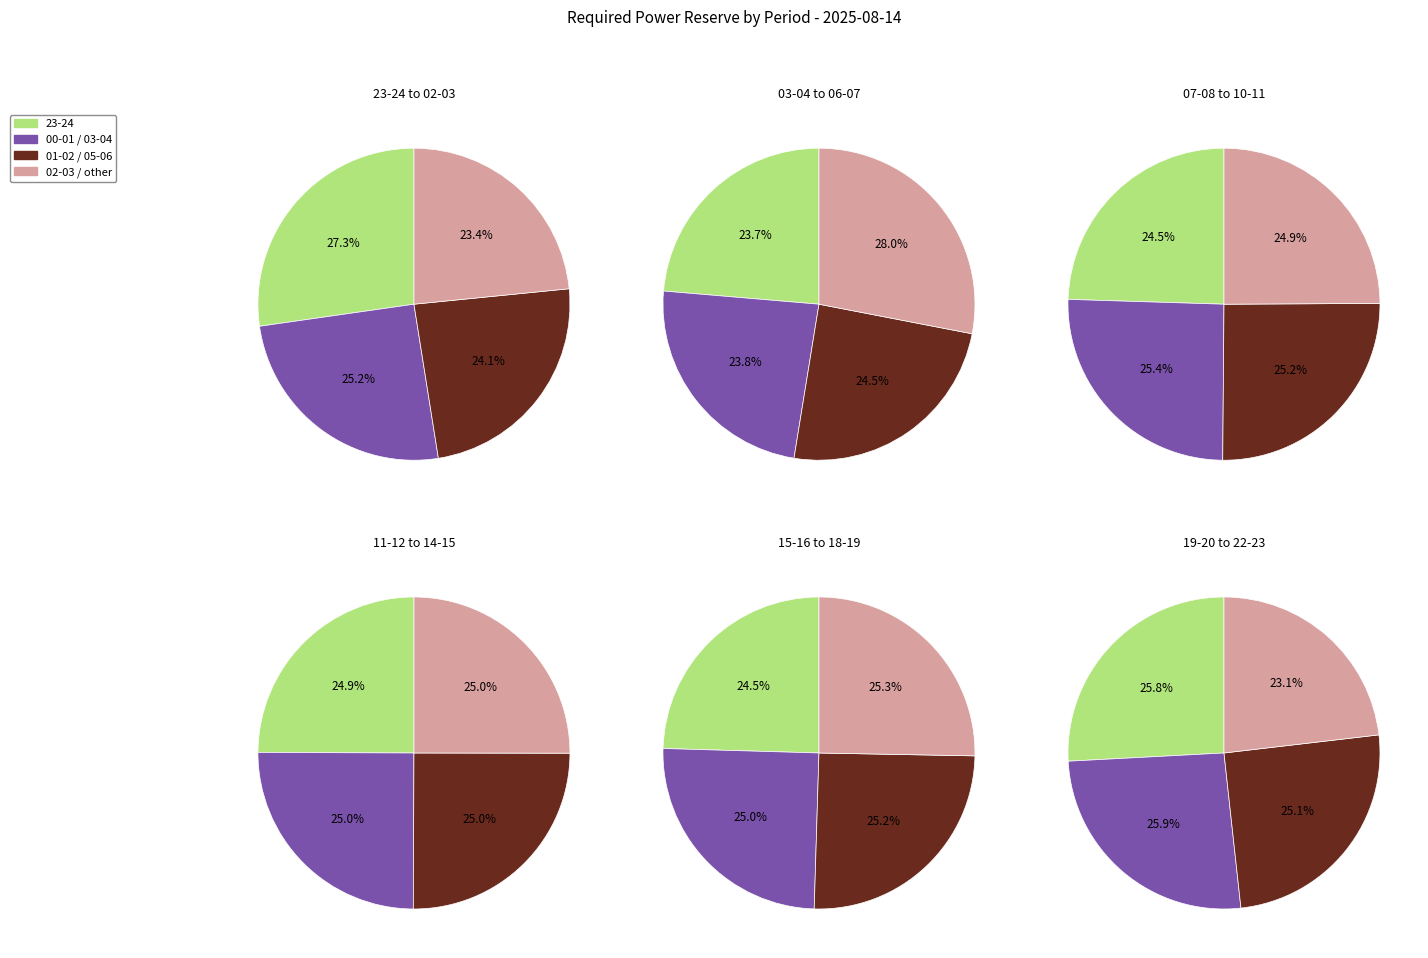

Is there a majority slice in this chart?

No